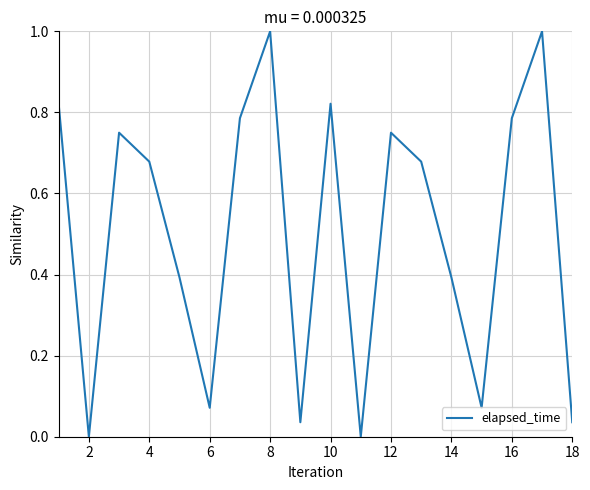

What is the maximum value shown in the chart?

1.0